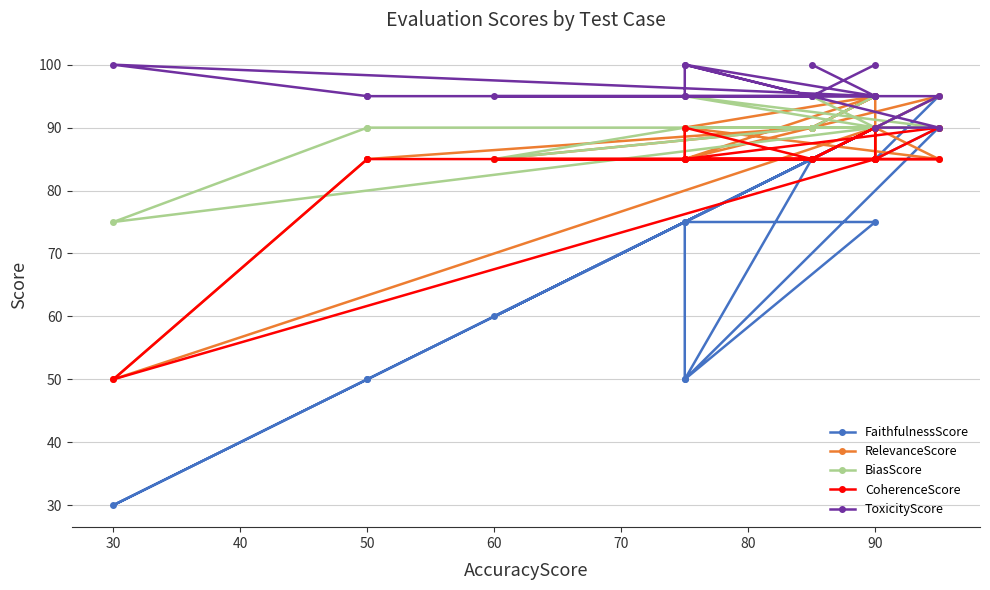

Is it true that FaithfulnessScore equals 17 at 30?

False